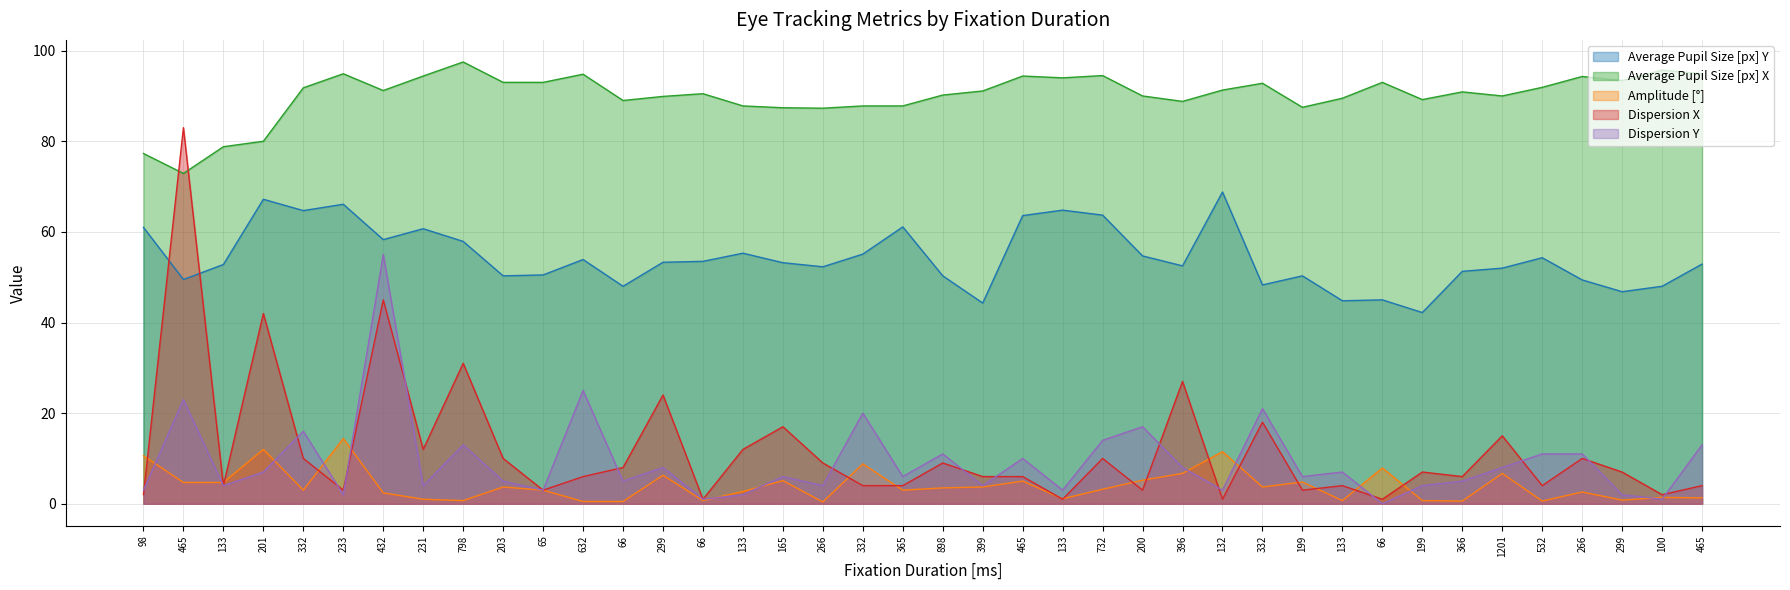

Reading left to right, list all the values displayed in this chart.

Average Pupil Size [px] Y: 61.0	49.5	52.8	67.2	64.7	66.1	58.3	60.7	57.9	50.3	50.5	53.9	48.0	53.3	53.5	55.3	53.2	52.3	55.1	61.1	50.3	44.3	63.6	64.8	63.7	54.7	52.5	68.8	48.3	50.3	44.8	45.0	42.2	51.3	52.0	54.3	49.4	46.8	48.0	52.9
Average Pupil Size [px] X: 77.3	72.9	78.8	80.0	91.8	94.9	91.2	94.4	97.5	93.0	93.0	94.8	89.0	89.9	90.5	87.8	87.4	87.3	87.8	87.8	90.2	91.1	94.4	94.0	94.5	90.0	88.8	91.3	92.8	87.5	89.5	93.0	89.2	90.9	90.0	91.9	94.3	93.4	95.7	94.9
Amplitude [°]: 10.6	4.7	4.7	12.0	3.0	14.4	2.4	1.0	0.7	3.7	3.0	0.5	0.5	6.3	0.7	2.7	5.1	0.4	8.8	3.0	3.5	3.7	5.0	1.1	3.2	5.2	6.7	11.5	3.7	4.8	0.7	7.9	0.7	0.6	6.7	0.6	2.6	0.8	1.4	1.3
Dispersion X: 2.0	83.0	4.0	42.0	10.0	3.0	45.0	12.0	31.0	10.0	3.0	6.0	8.0	24.0	1.0	12.0	17.0	9.0	4.0	4.0	9.0	6.0	6.0	1.0	10.0	3.0	27.0	1.0	18.0	3.0	4.0	1.0	7.0	6.0	15.0	4.0	10.0	7.0	2.0	4.0
Dispersion Y: 3.0	23.0	4.0	7.0	16.0	2.0	55.0	4.0	13.0	5.0	3.0	25.0	5.0	8.0	1.0	2.0	6.0	4.0	20.0	6.0	11.0	4.0	10.0	3.0	14.0	17.0	8.0	3.0	21.0	6.0	7.0	0.0	4.0	5.0	8.0	11.0	11.0	2.0	1.0	13.0